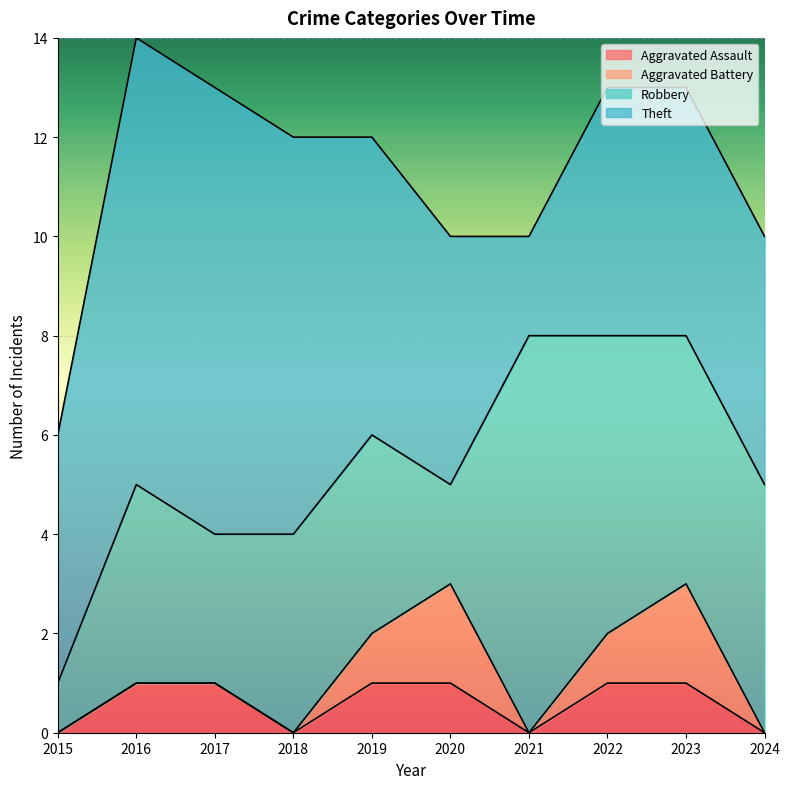

Reading left to right, extract all data points from this chart.

Aggravated Assault: 0	1	1	0	1	1	0	1	1	0
Aggravated Battery: 0	0	0	0	1	2	0	1	2	0
Robbery: 1	4	3	4	4	2	8	6	5	5
Theft: 5	9	9	8	6	5	2	5	5	5